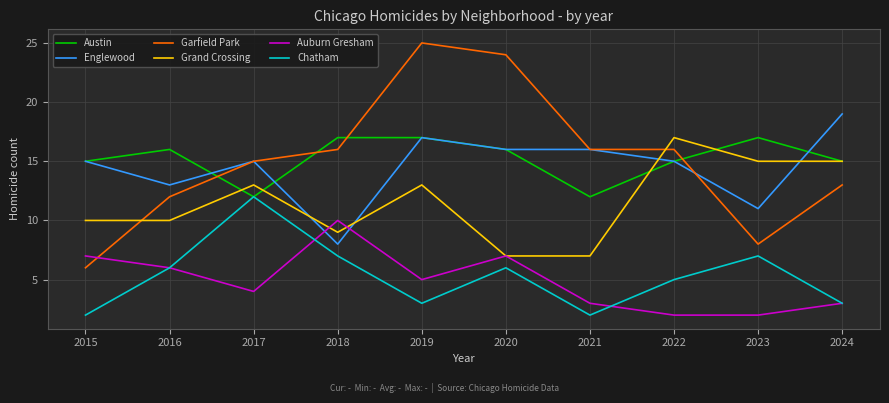

What are all the series names shown in the legend?

Austin, Englewood, Garfield Park, Grand Crossing, Auburn Gresham, Chatham